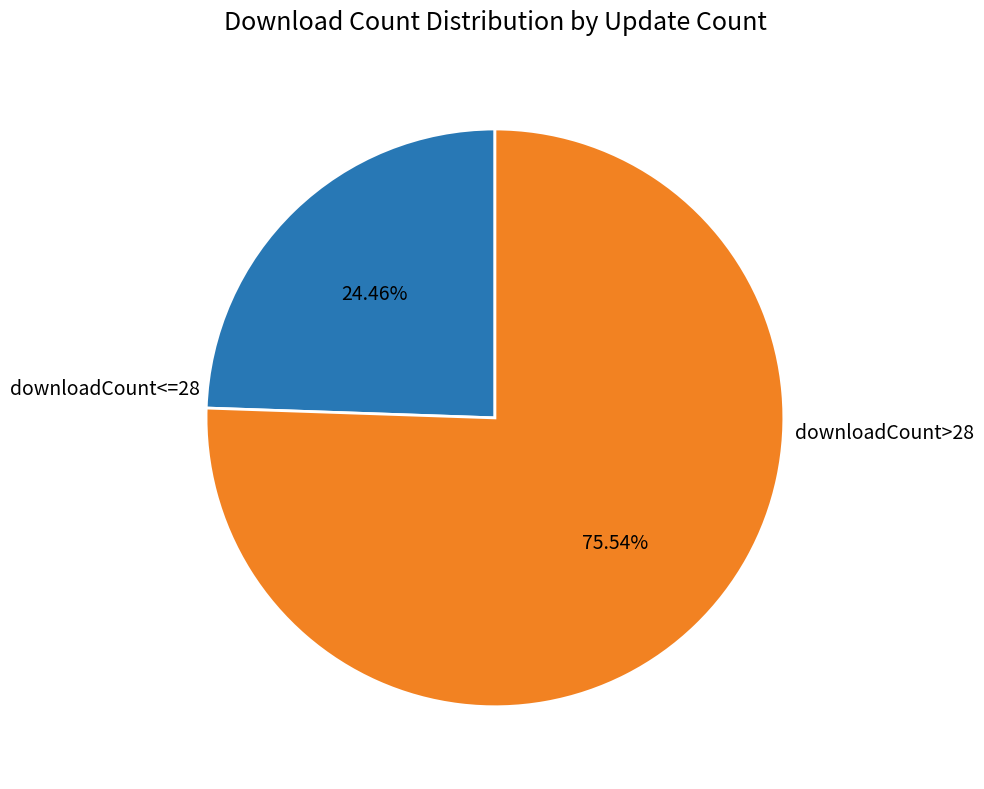

Does downloadCount>28 account for over 50% of the chart?

Yes